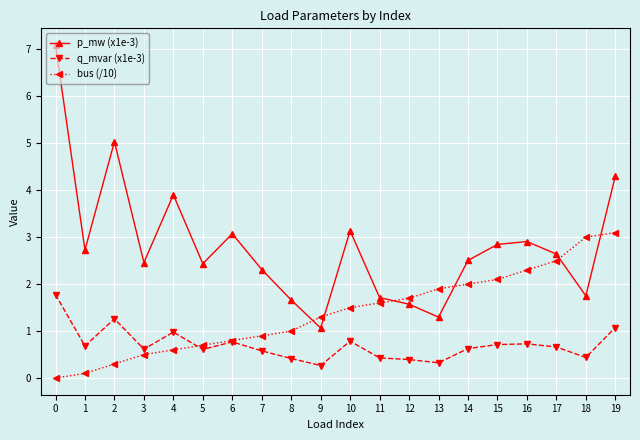

How many categories are shown in the chart?

20